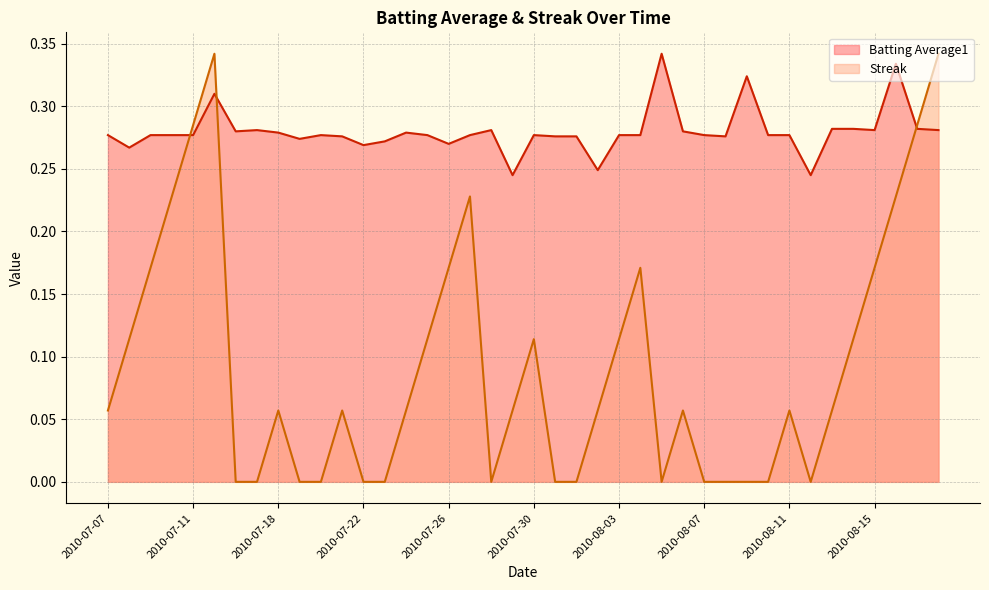

What is the sum of all Batting Average1 values?

11.2